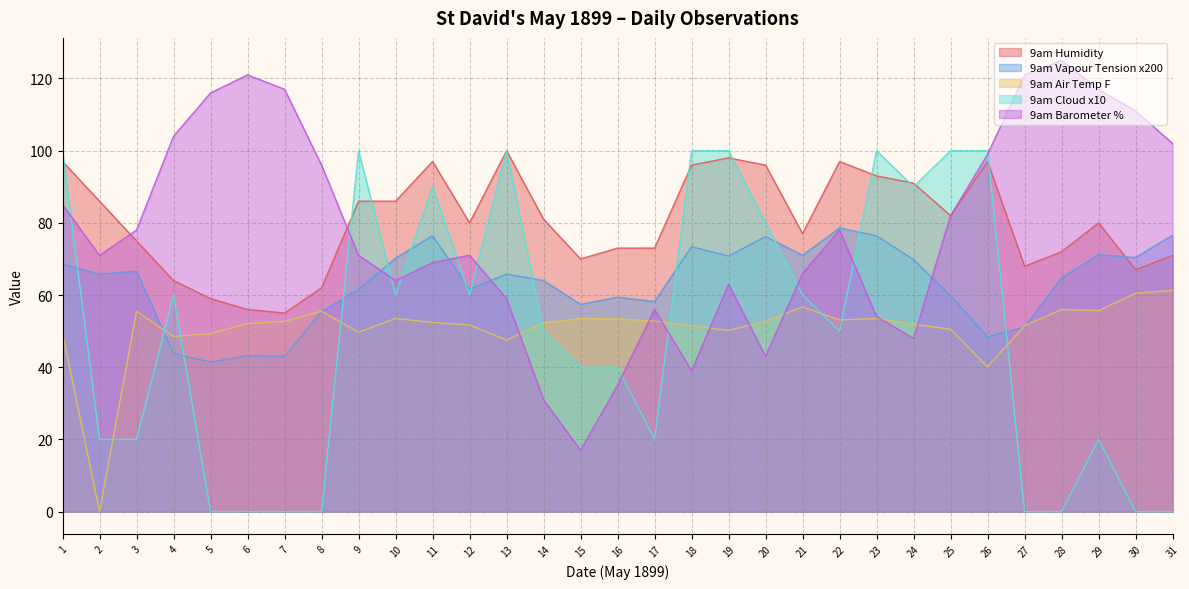

What is the lowest value of the 9am Vapour Tension series?

41.4